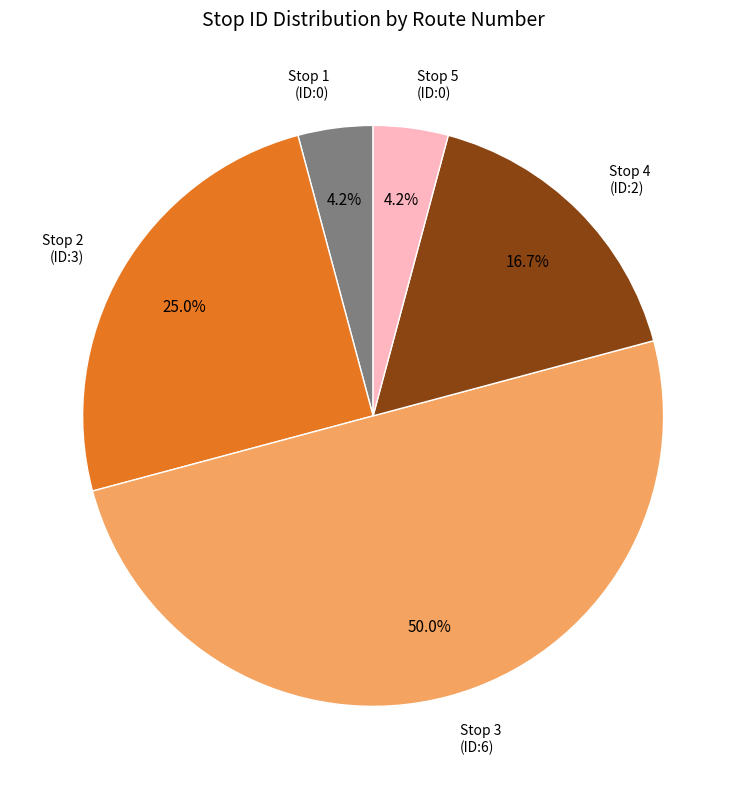

How many segments does this pie chart have?

5